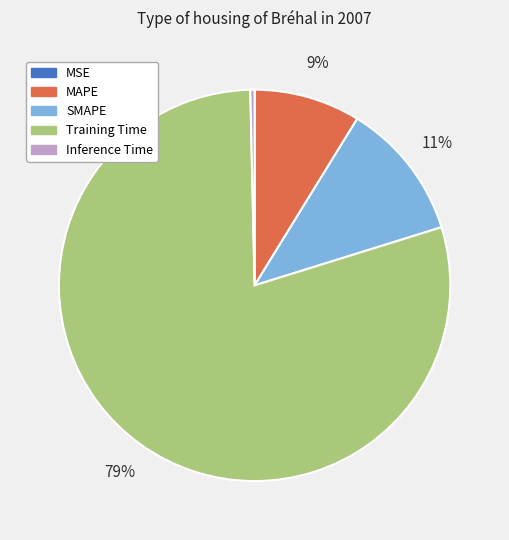

To the nearest percent, what is the average slice percentage?

20%